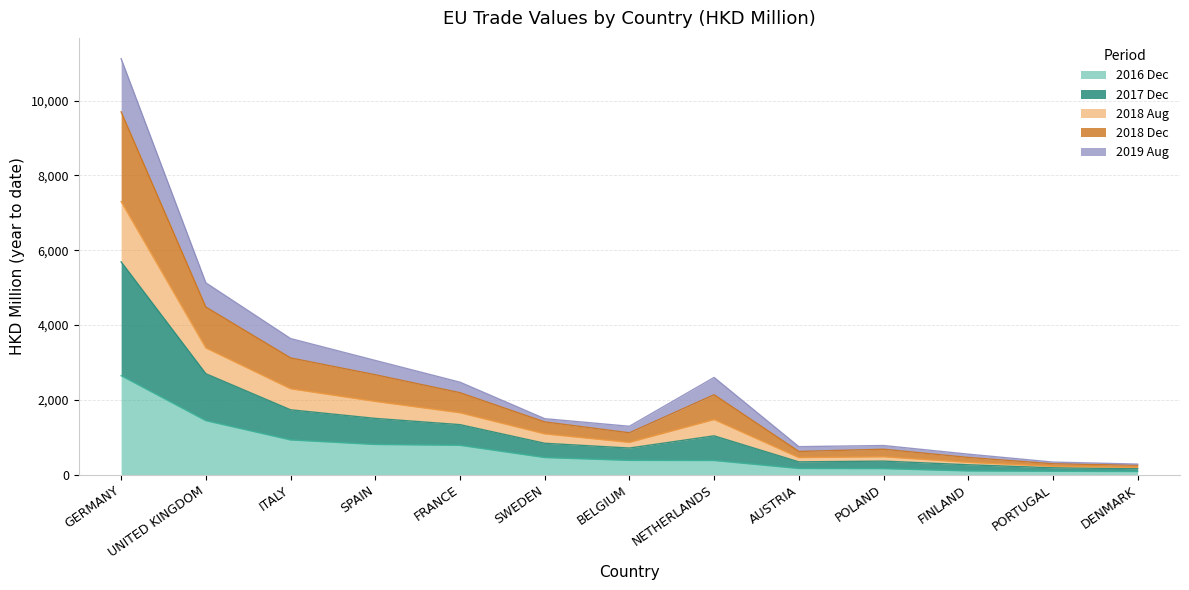

What is the label of the 11th point from the right?

ITALY